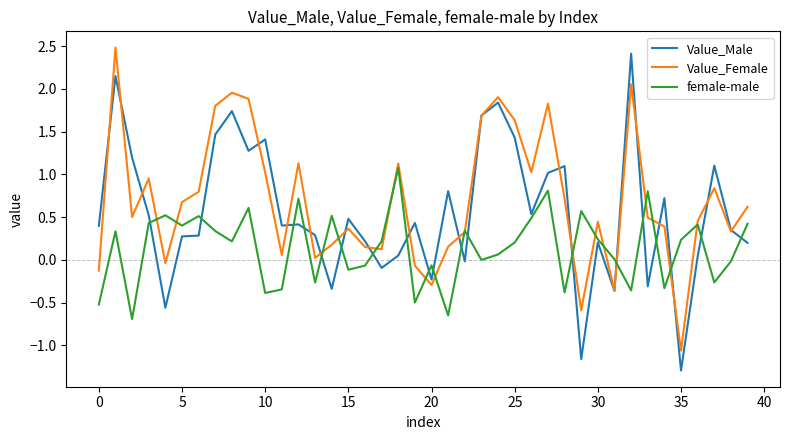

Which series has the largest total across all categories?

Value_Female